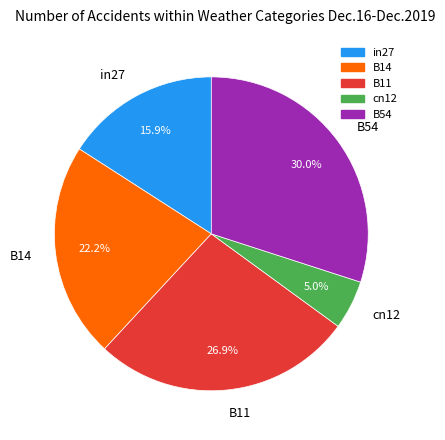

What is the smallest slice in the pie chart?

cn12